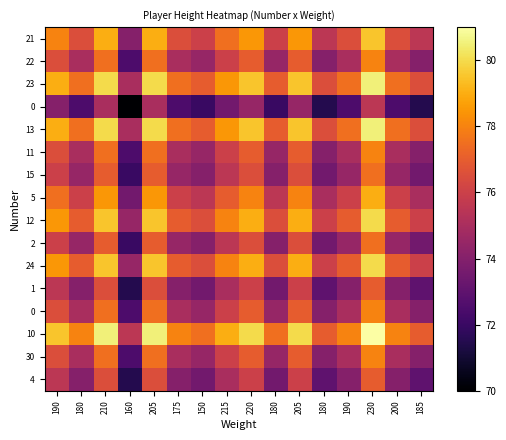

What is the smallest value displayed?

70.0